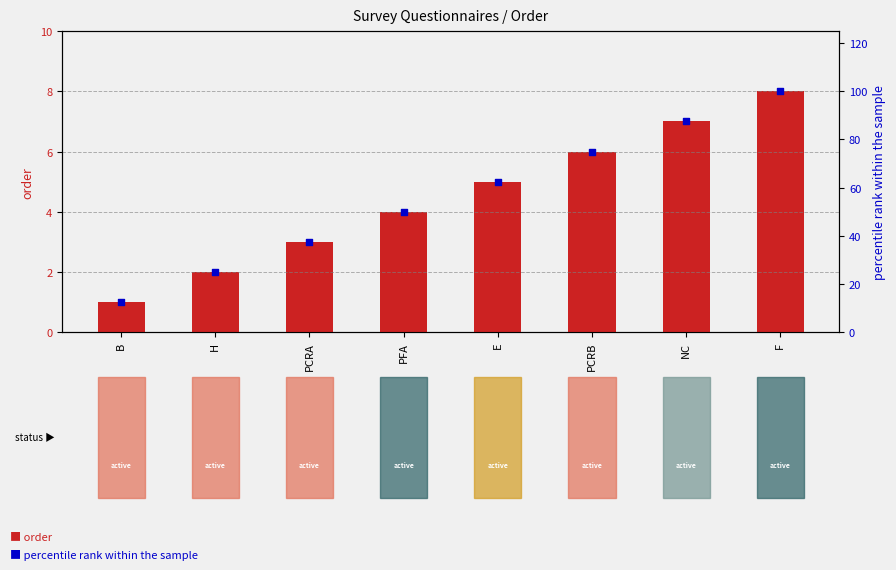

At which category is the sum across all series the highest?

F